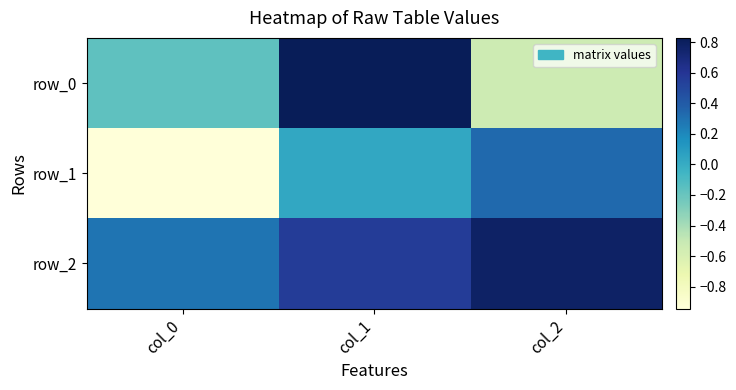

Rank the series at col_1 from lowest to highest value.

row_1, row_2, row_0